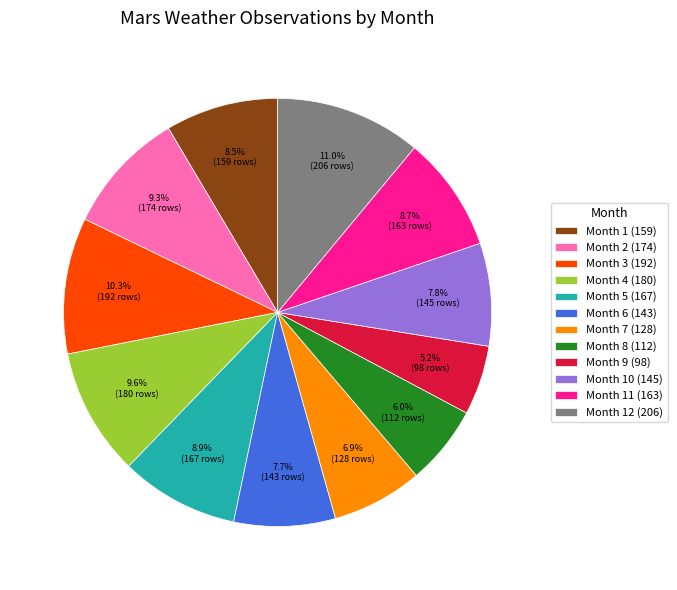

Is there a majority slice in this chart?

No